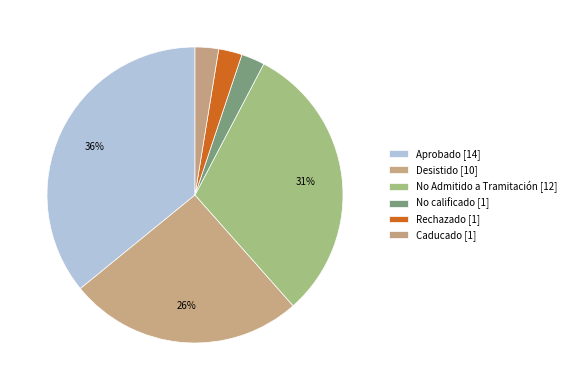

Count the number of slices in the pie.

6